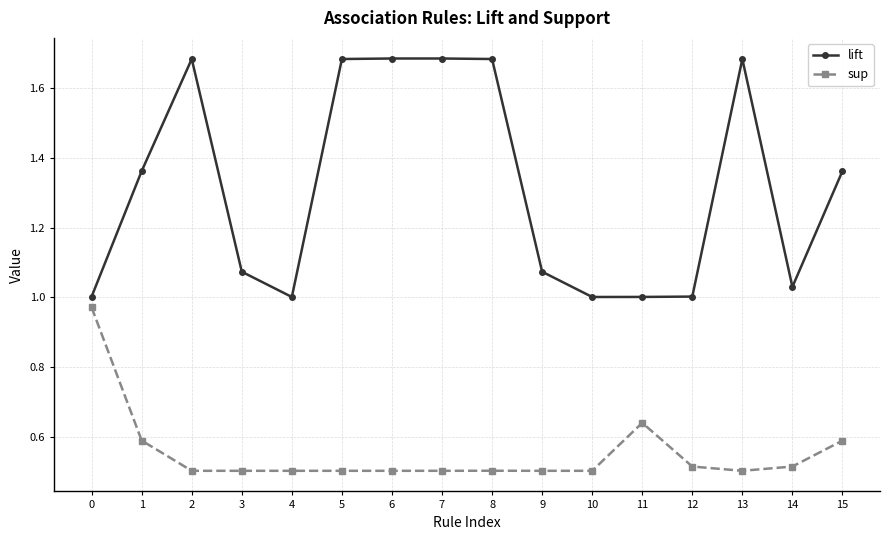

What are all the series names shown in the legend?

lift, sup